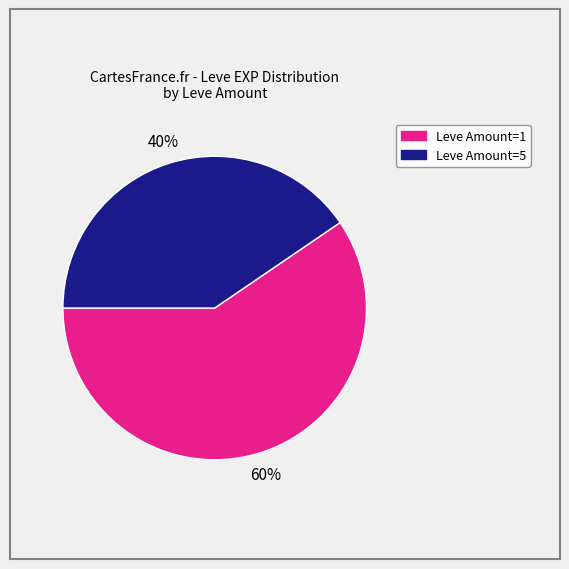

Is there any slice that represents more than half of the pie?

Yes